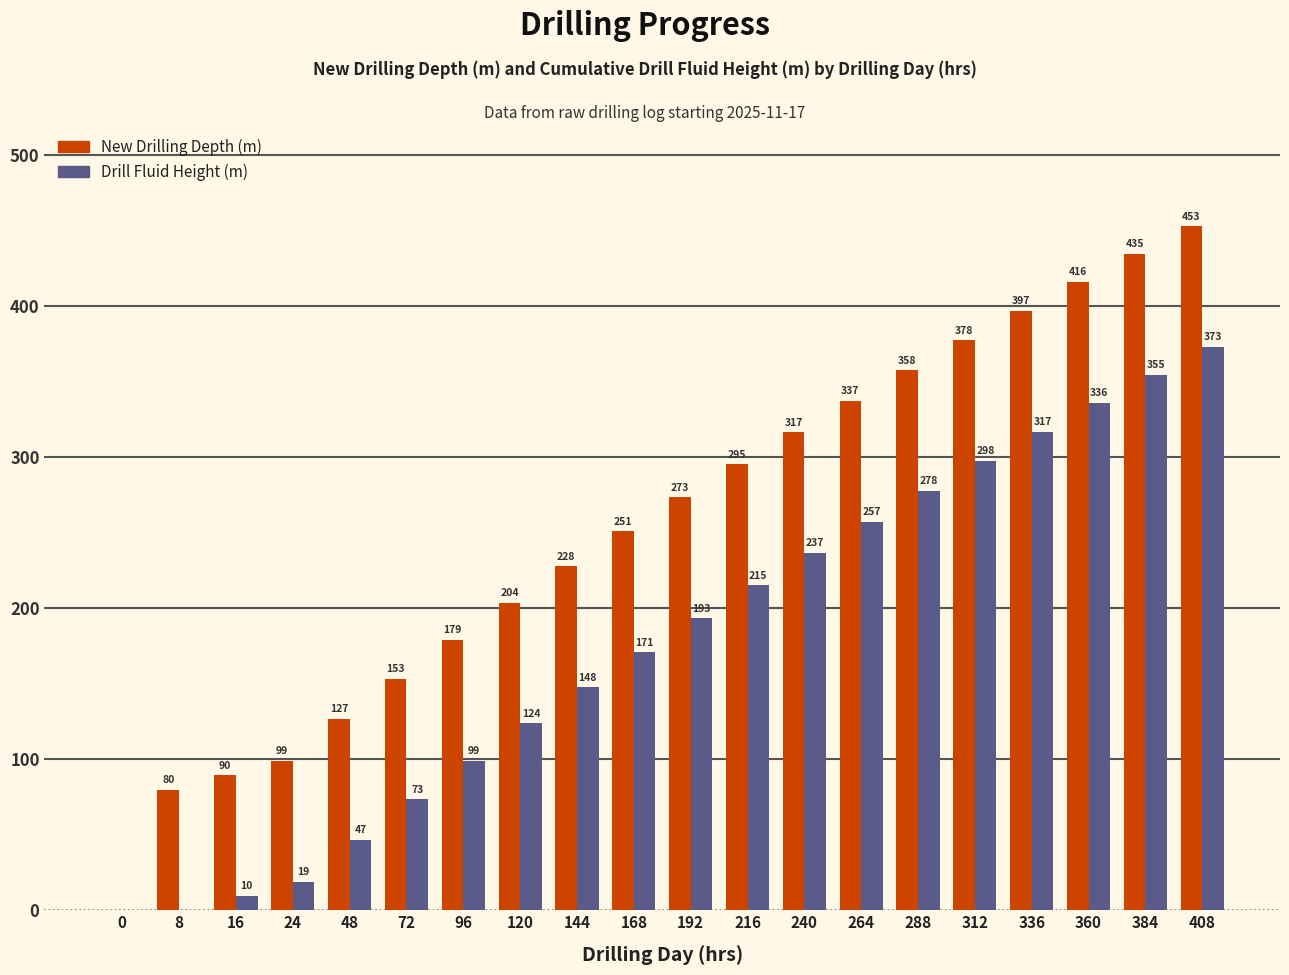

What value does the New Drilling Depth (m) series have at 48?

126.8